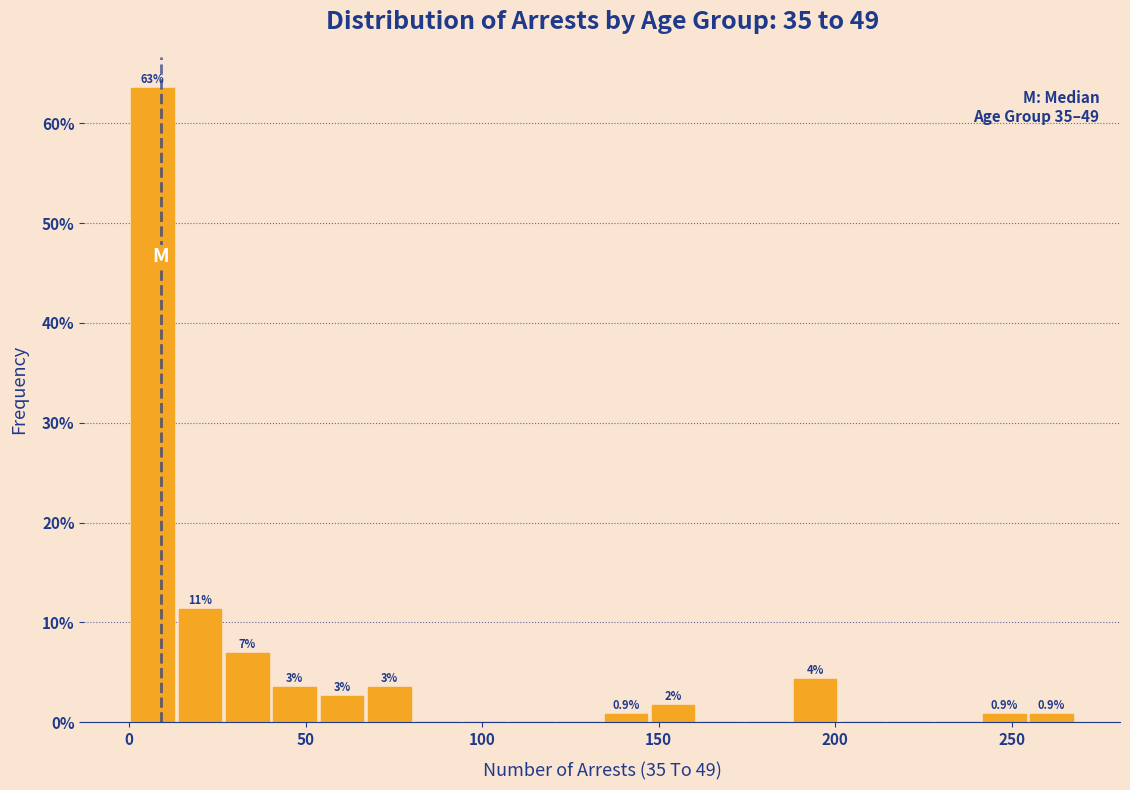

Around what value on the x-axis is the tallest bar? Give the approximate position of its centre, as read against the axis.

5